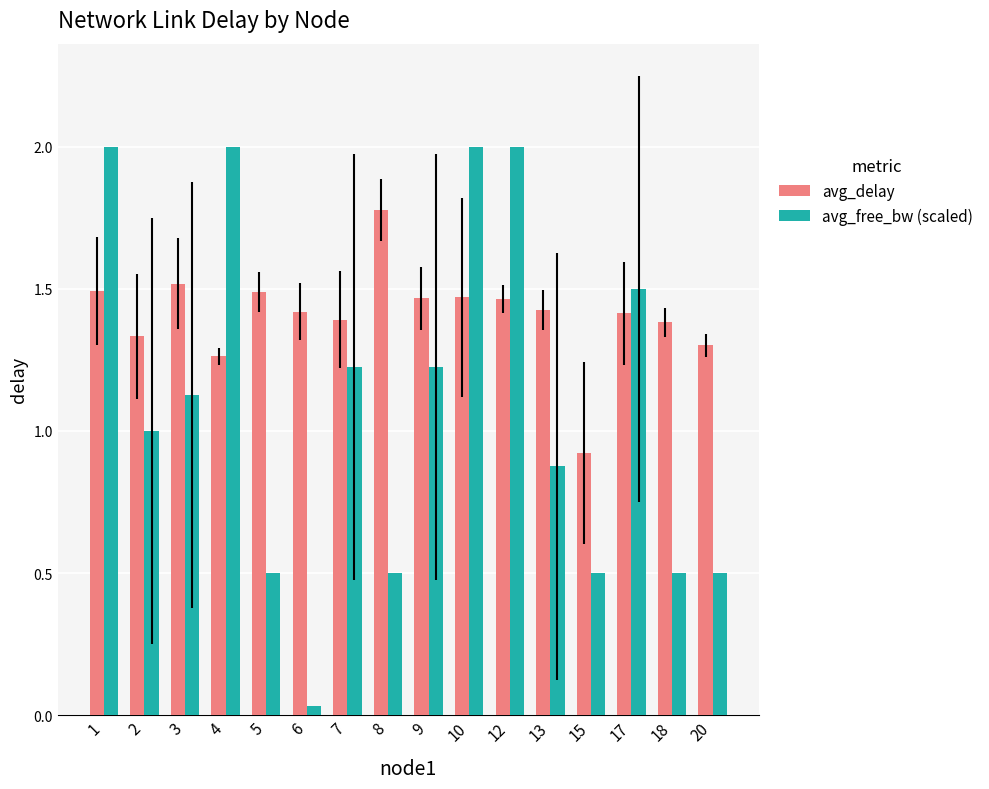

What is the value of the avg_delay bar at the 8th from the left?

1.8